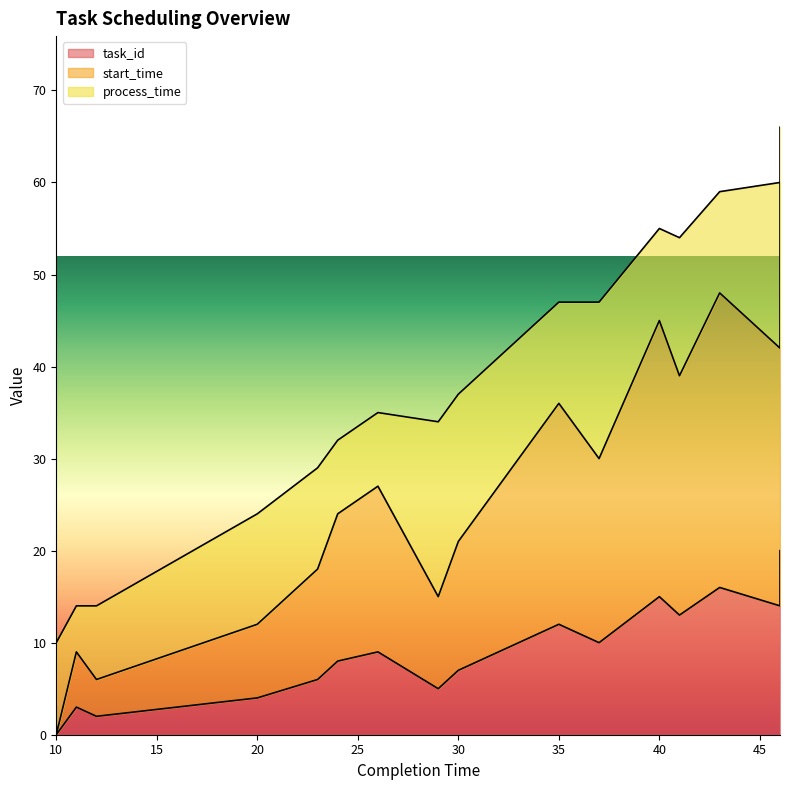

At which category does task_id reach its first local peak?

11